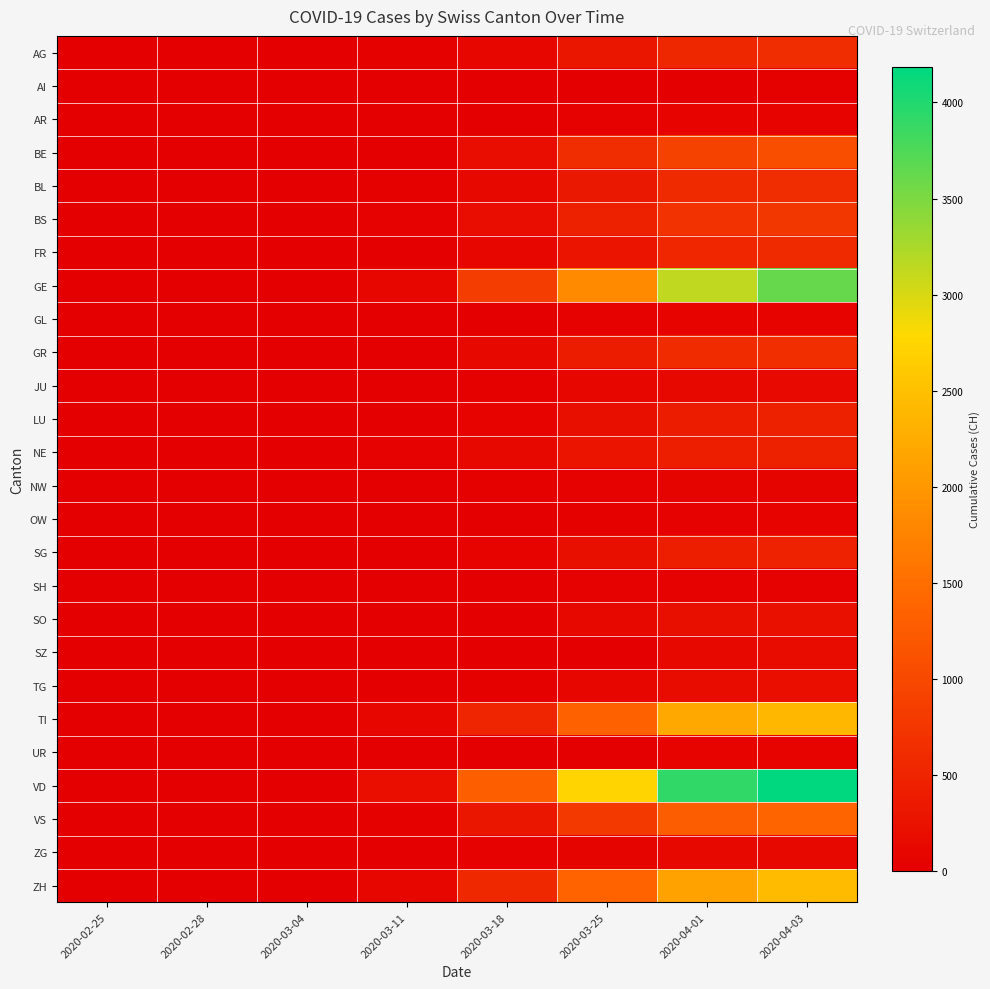

Which series changed the most between 2020-03-18 and 2020-04-03?

VD